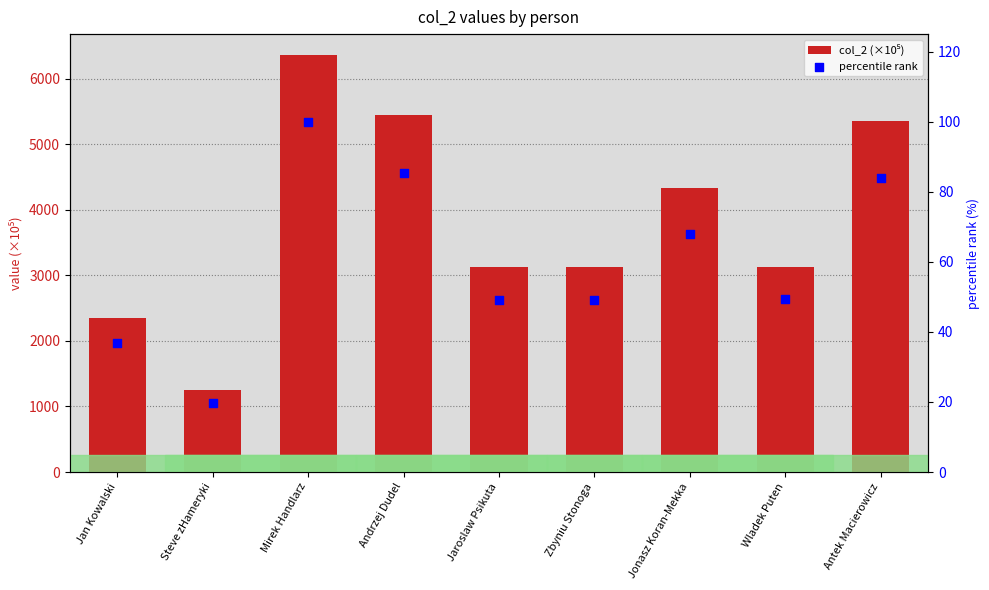

Which series has the largest total across all categories?

col_2 (×10⁵)